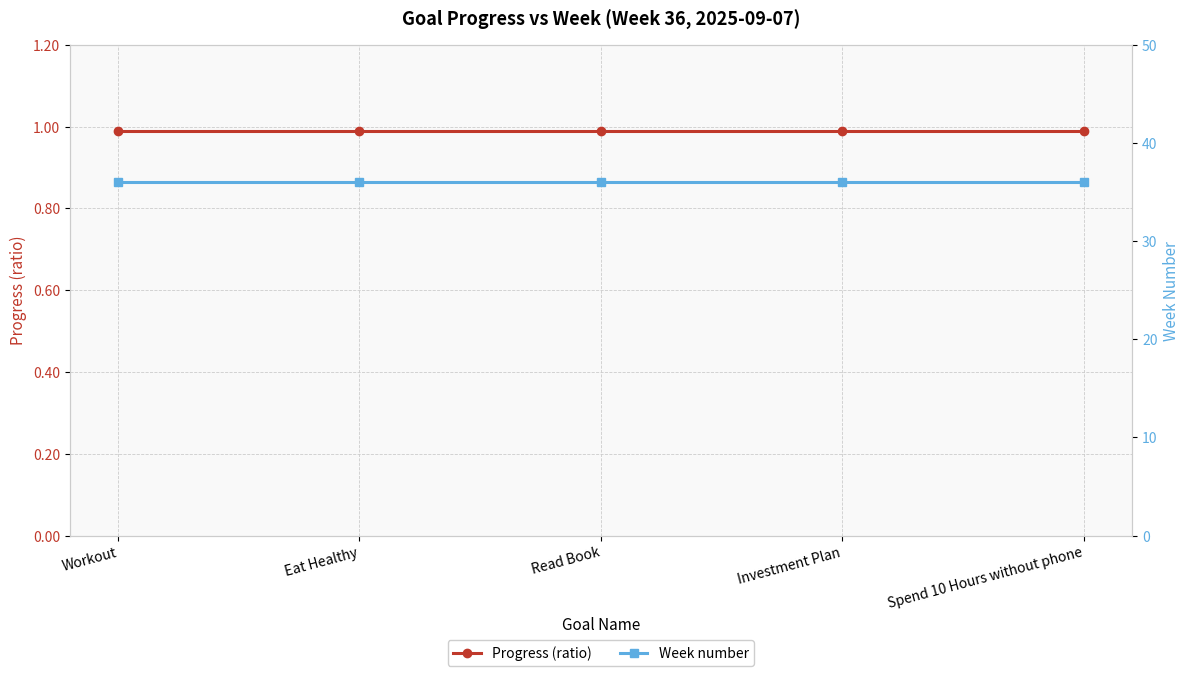

Rank the categories by Progress (ratio) value from highest to lowest.

Workout, Eat Healthy, Read Book, Investment Plan, Spend 10 Hours without phone